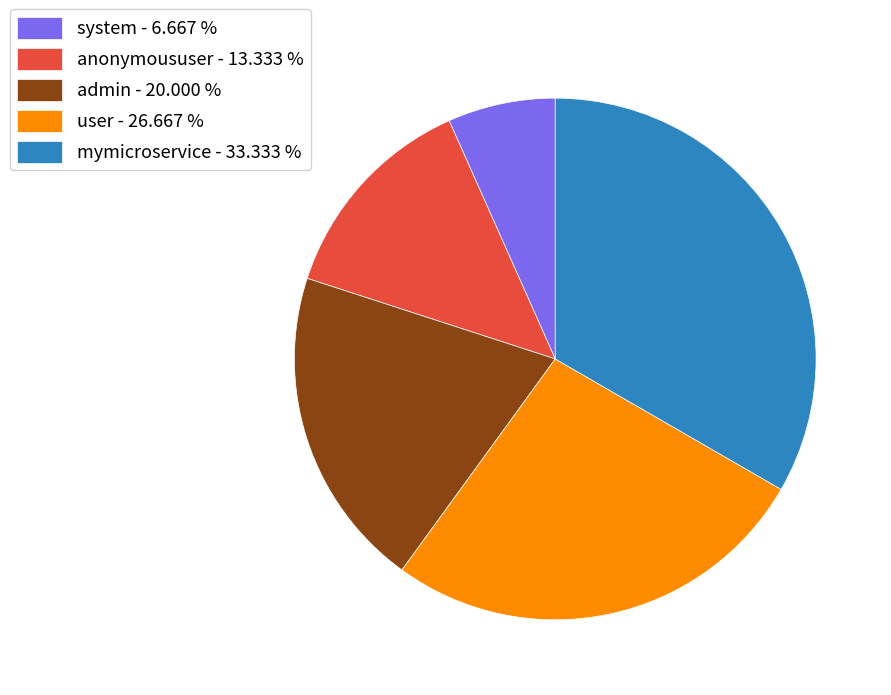

What is the smallest slice in the pie chart?

system